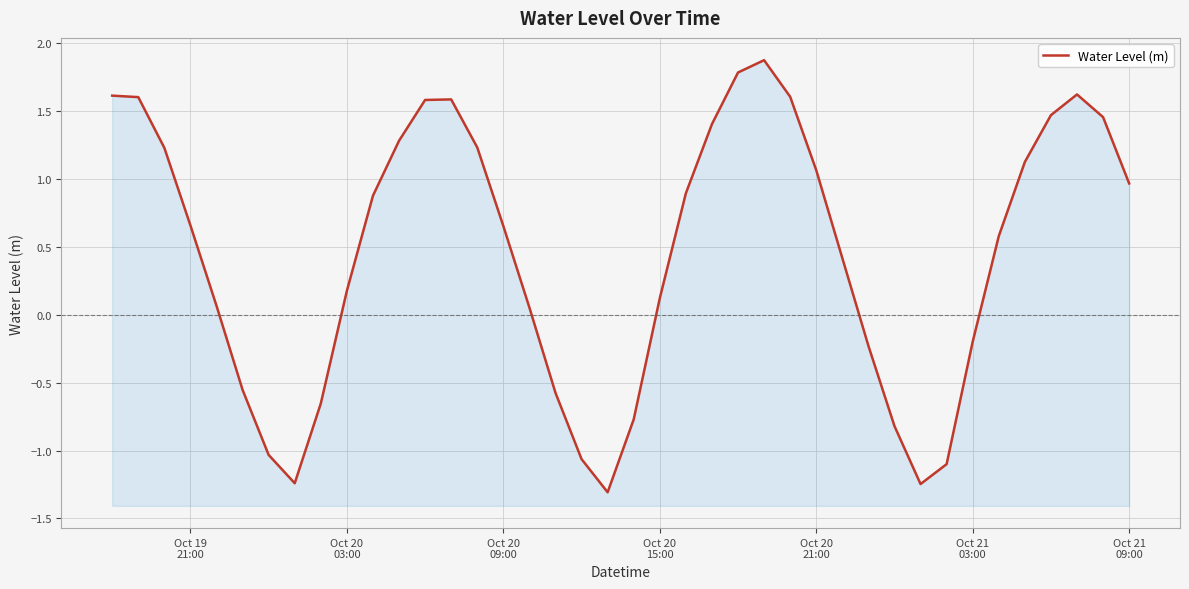

How many values are above zero?

27